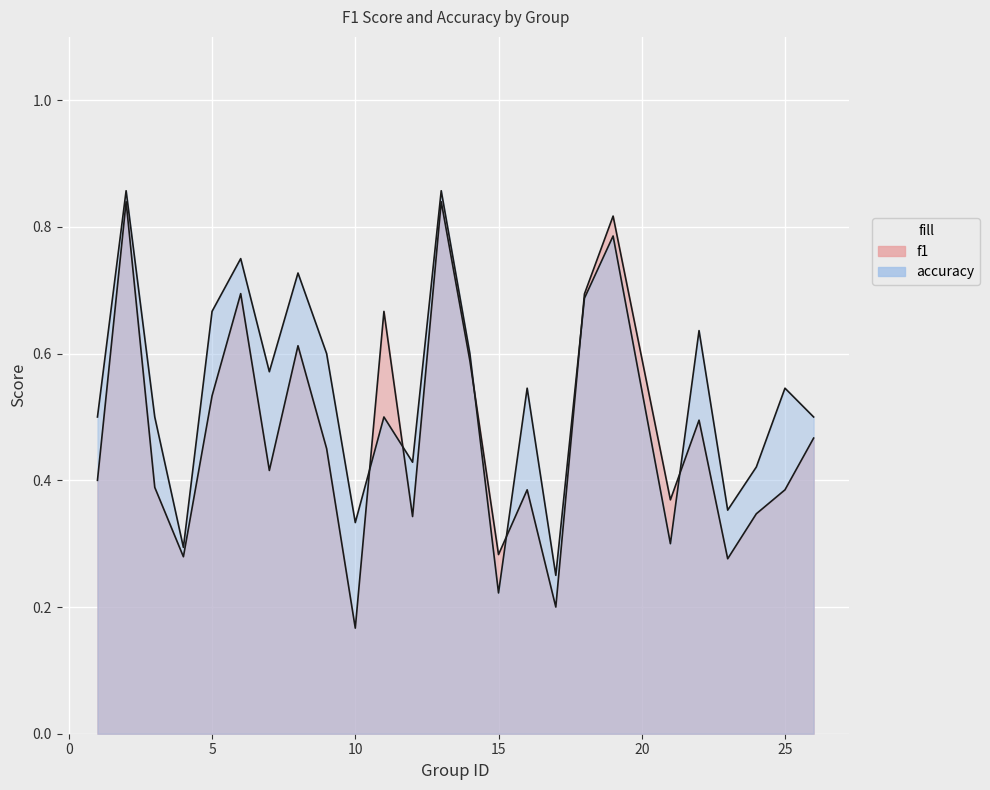

Which series changed the most between 24 and 25?

accuracy